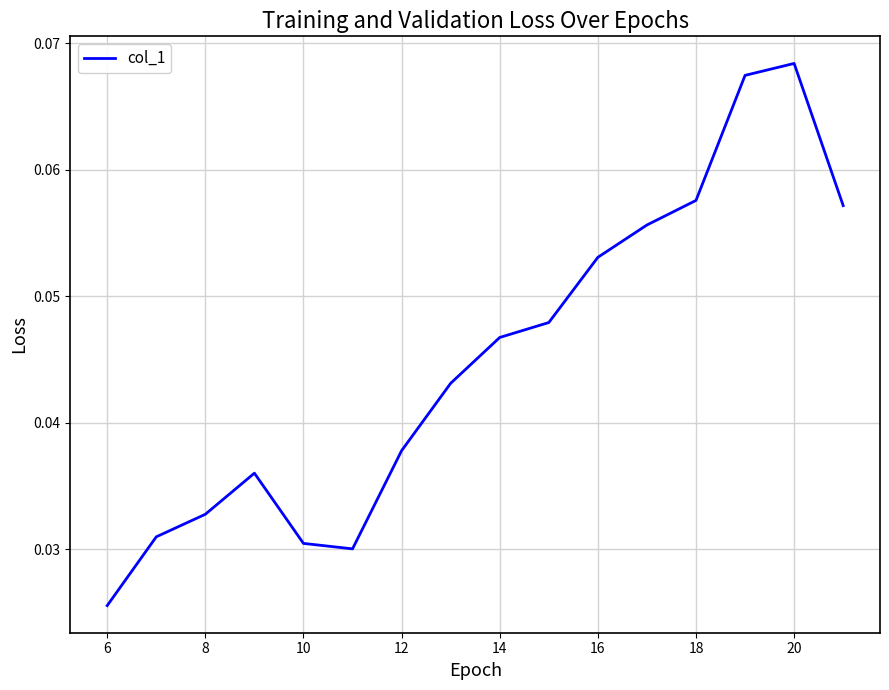

Count the number of categories in the chart.

16